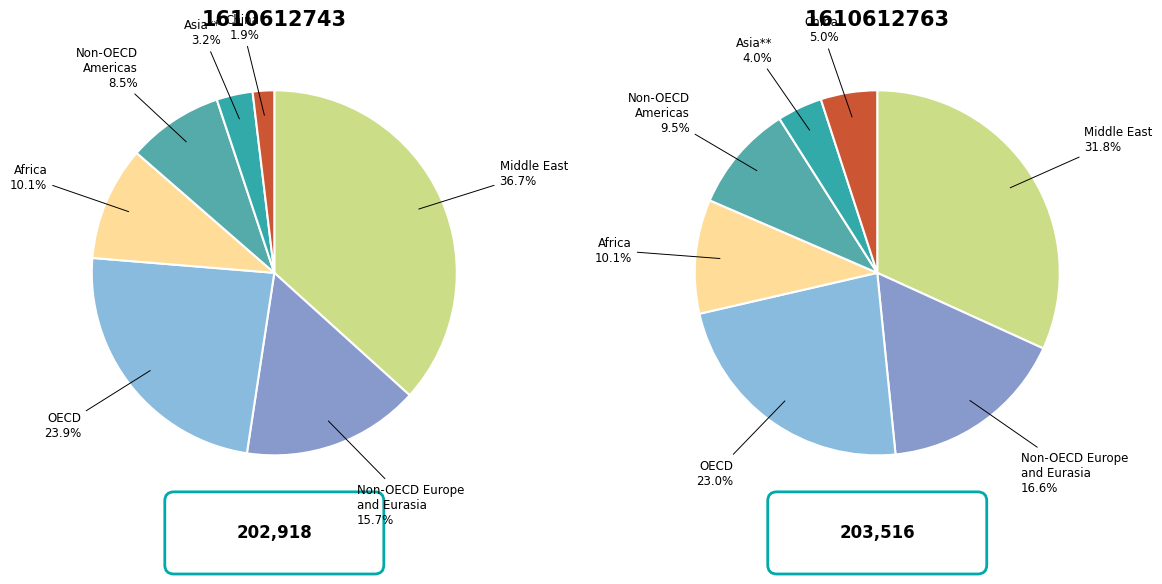

True or false: 1610612743 accounts for 50% of the total.

True